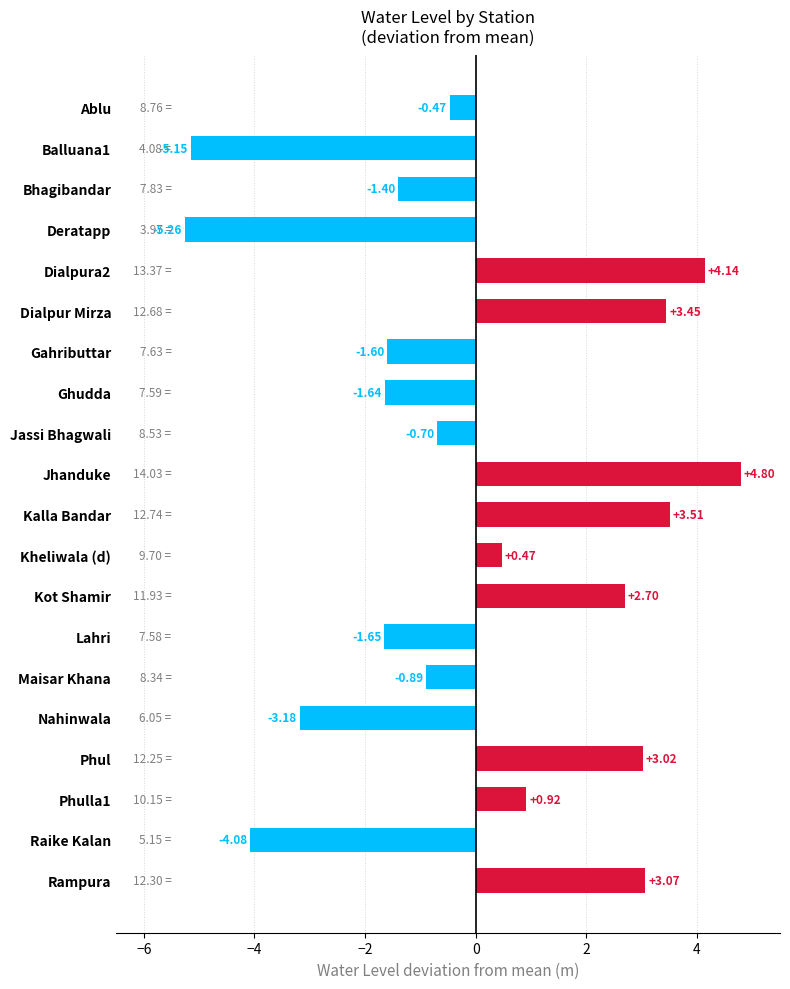

What is the maximum value shown in the chart?

4.8